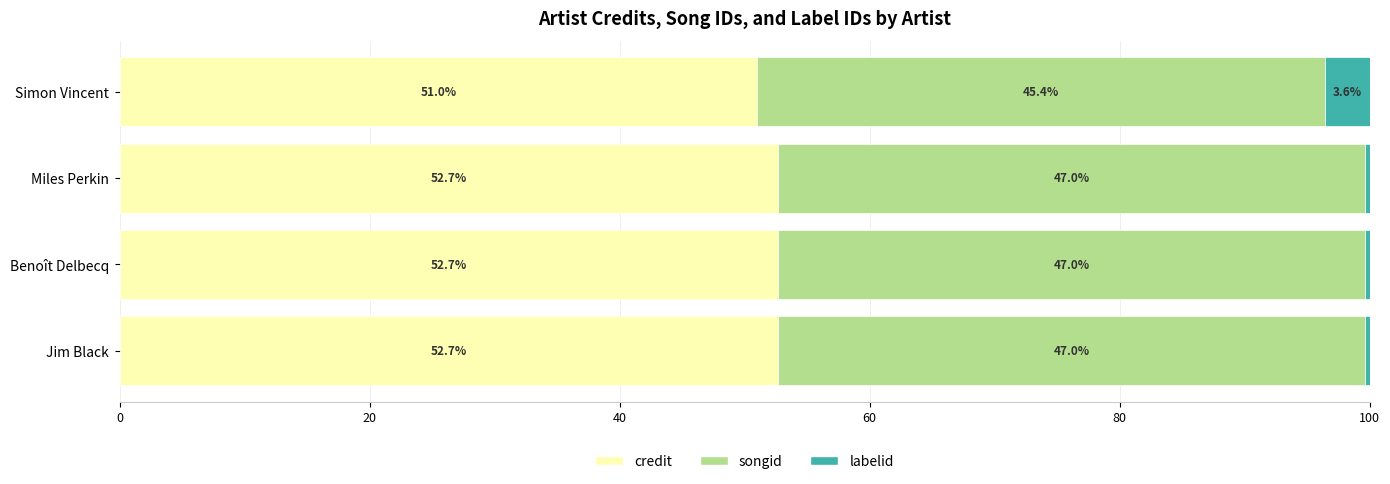

The value of credit at Jim Black is 52.7. True or false?

True